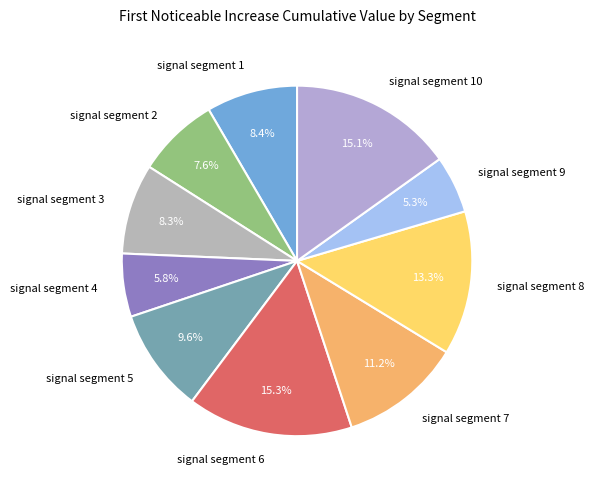

Is signal segment 2 the majority of the pie?

No